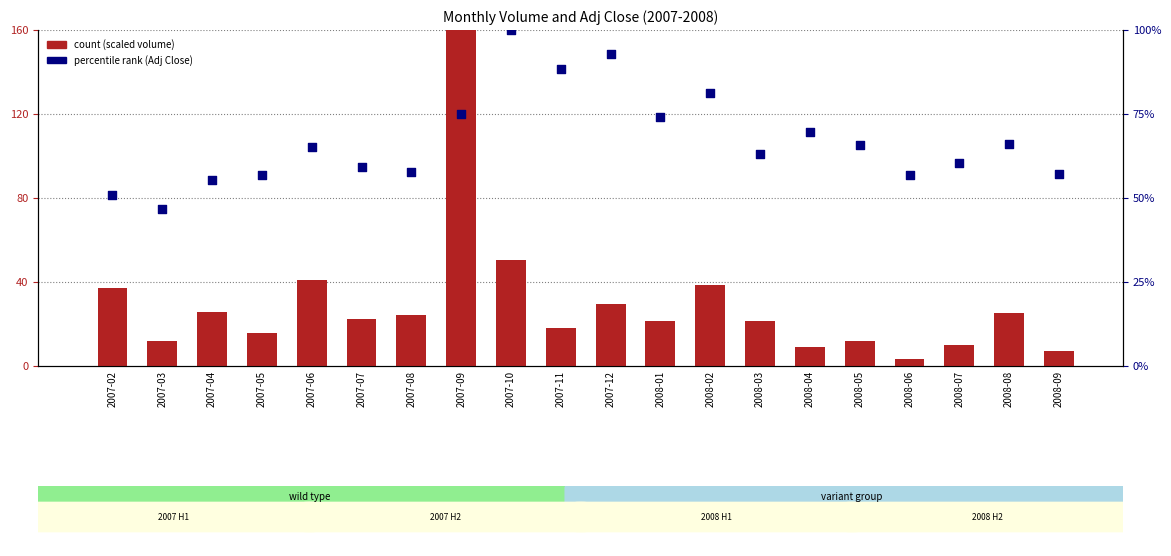

Which series has the largest total across all categories?

percentile rank within the sample